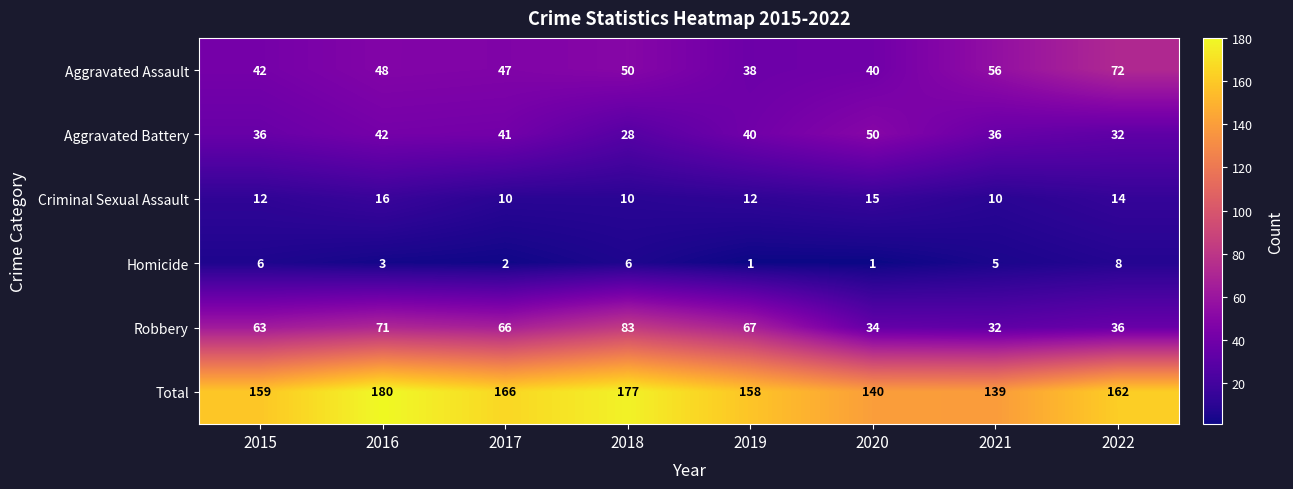

At how many categories does at least one series exceed 126?

8